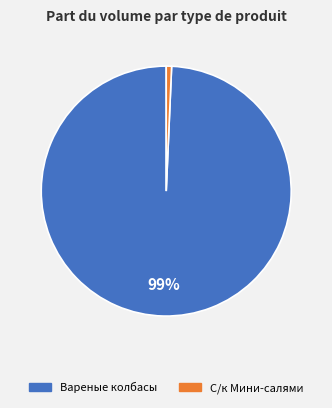

Count the number of slices in the pie.

2